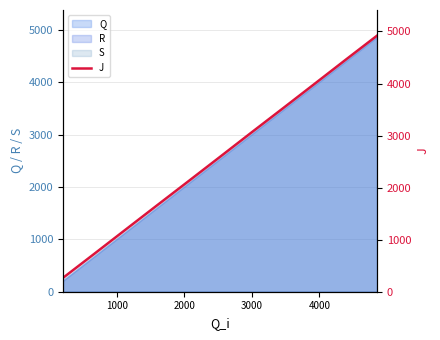

What is the minimum value for Q?

205